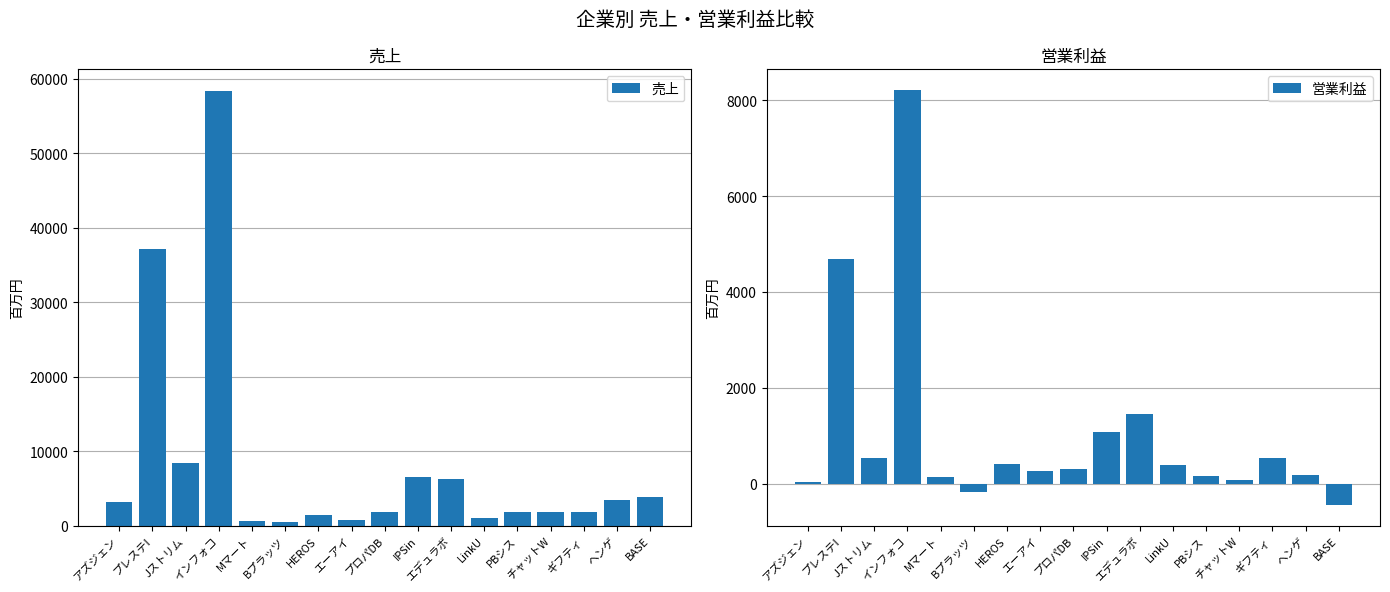

How many values in 営業利益 are below zero?

2